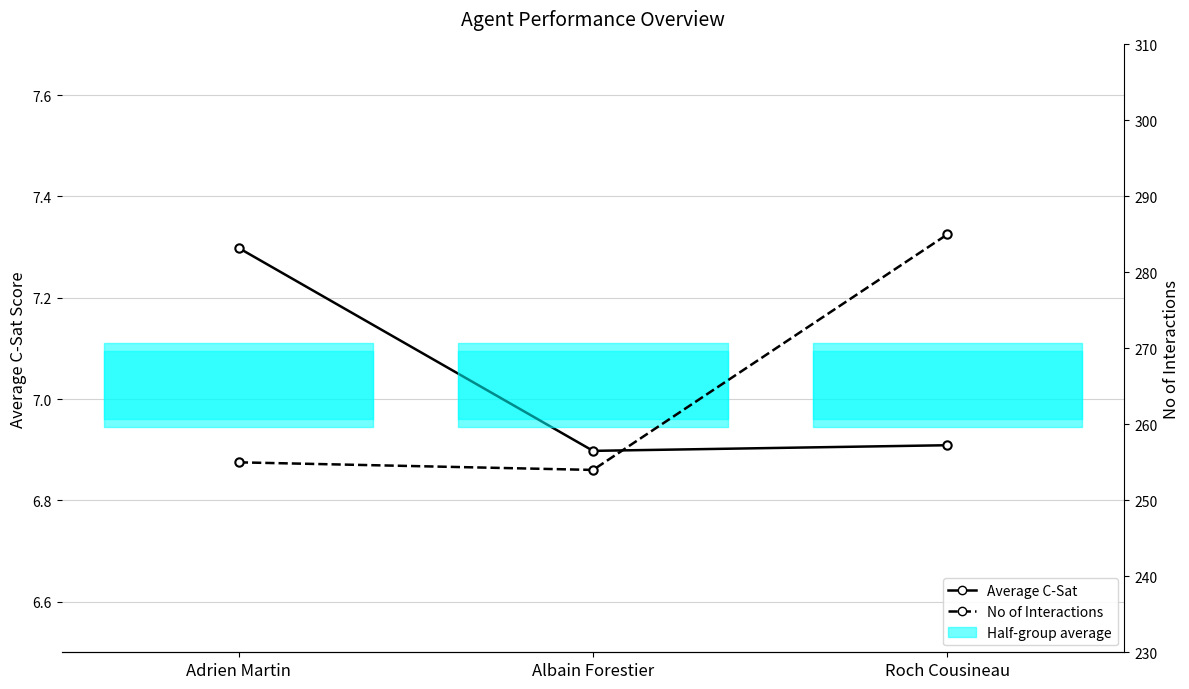

What value does the Average C-Sat series have at Roch Cousineau?

6.9